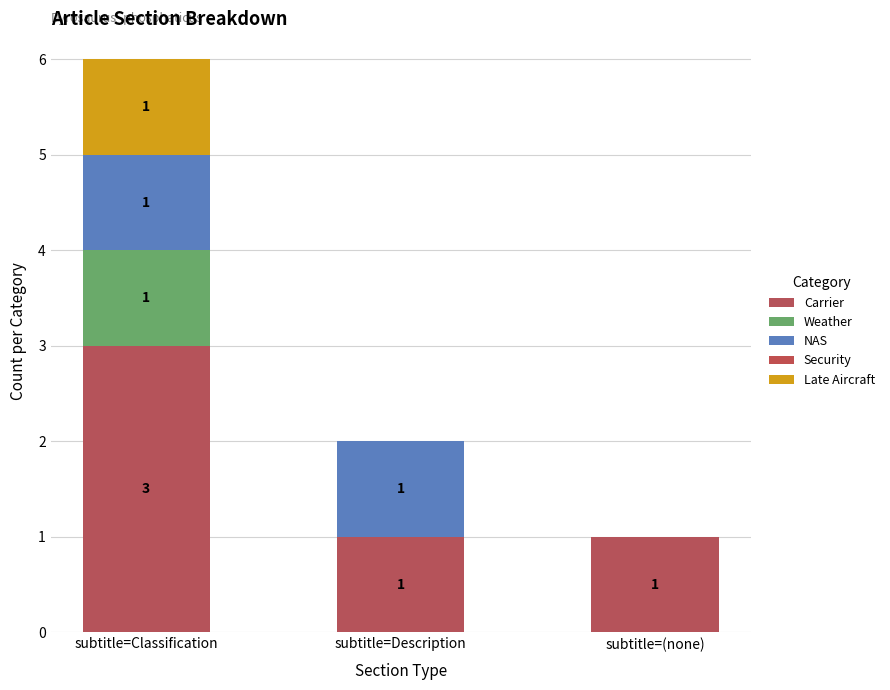

Does the chart contain stacked bars?

Yes